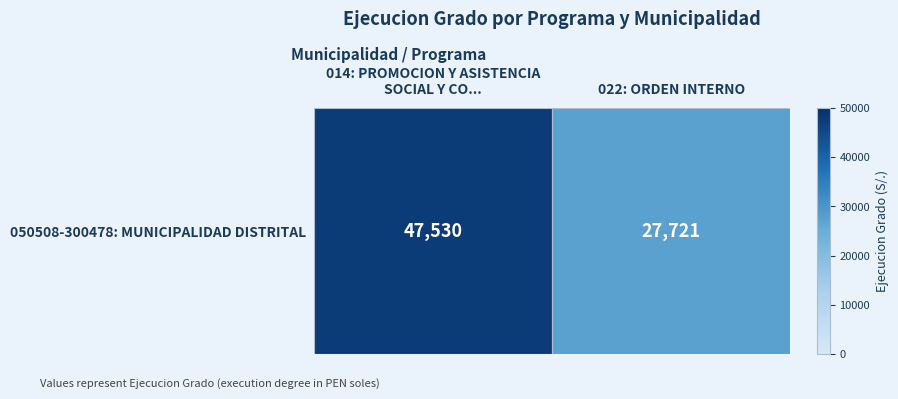

Is it true that the value at 014: PROMOCION Y ASISTENCIA
SOCIAL Y CO... is 62904?

False